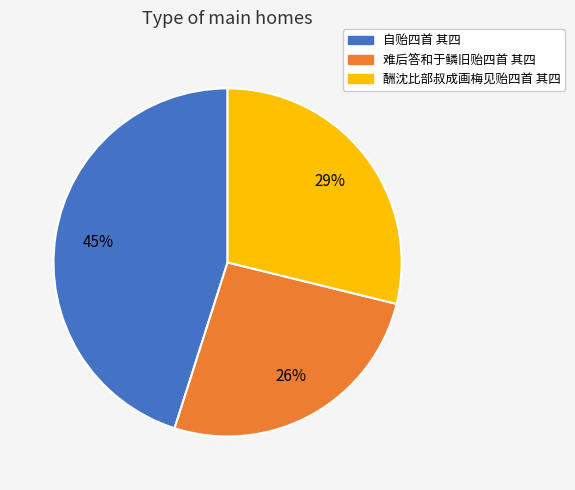

To the nearest percent, what is the average slice percentage?

33%